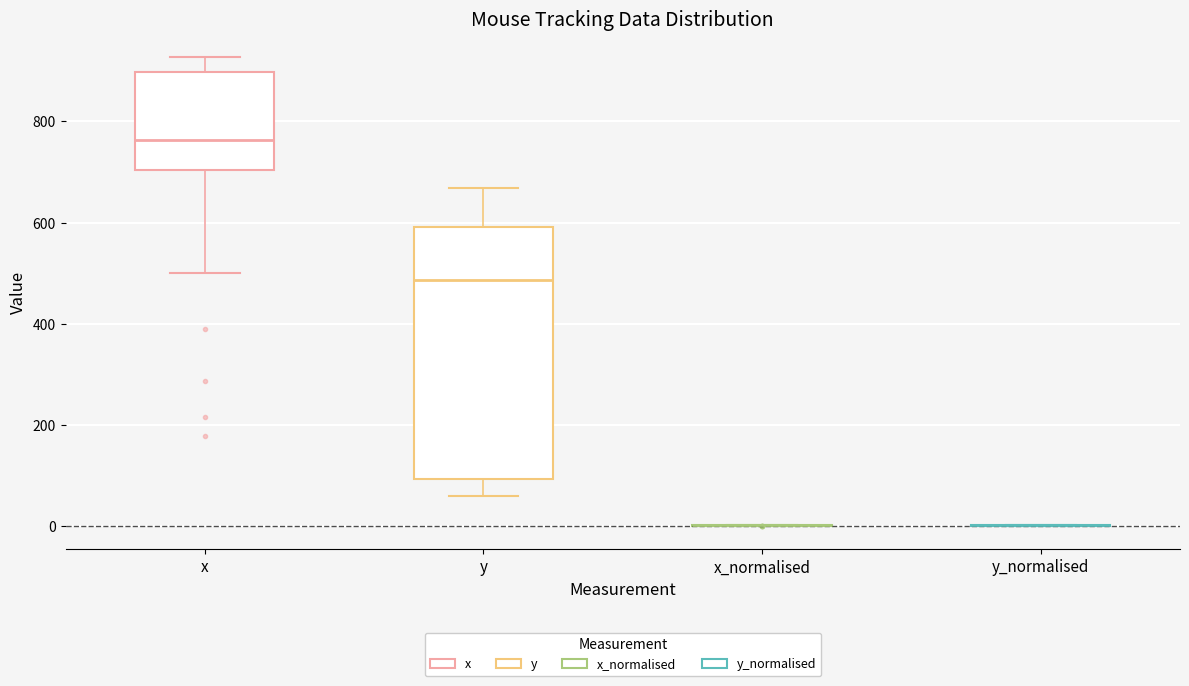

Comparing the boxes themselves (not the whiskers), which one is the tallest?

y